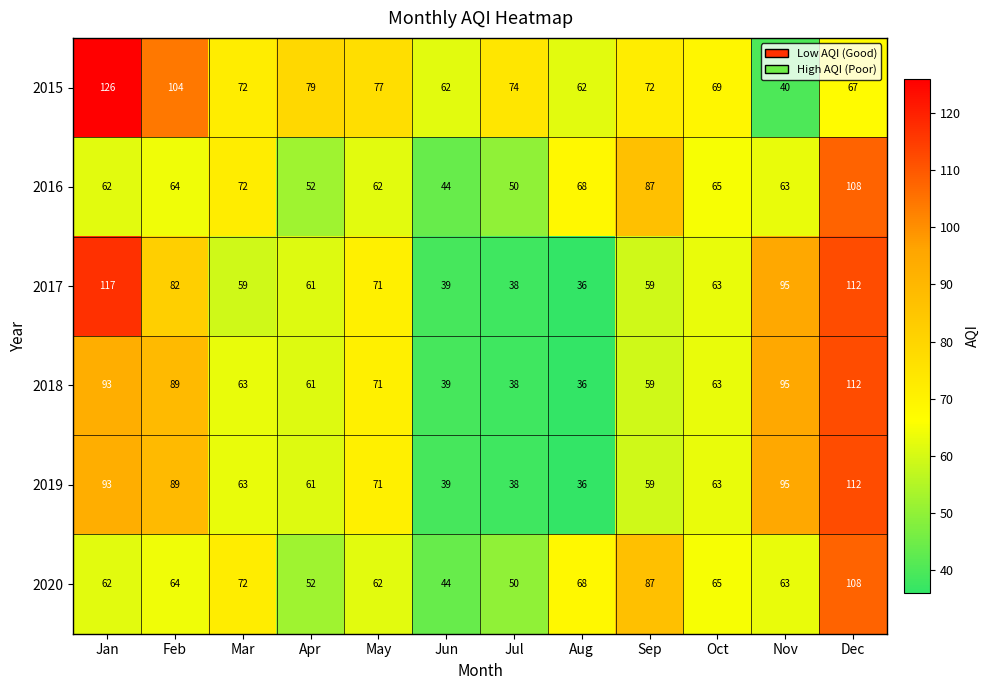

Where is 2016 nearest to the value 76?

Mar